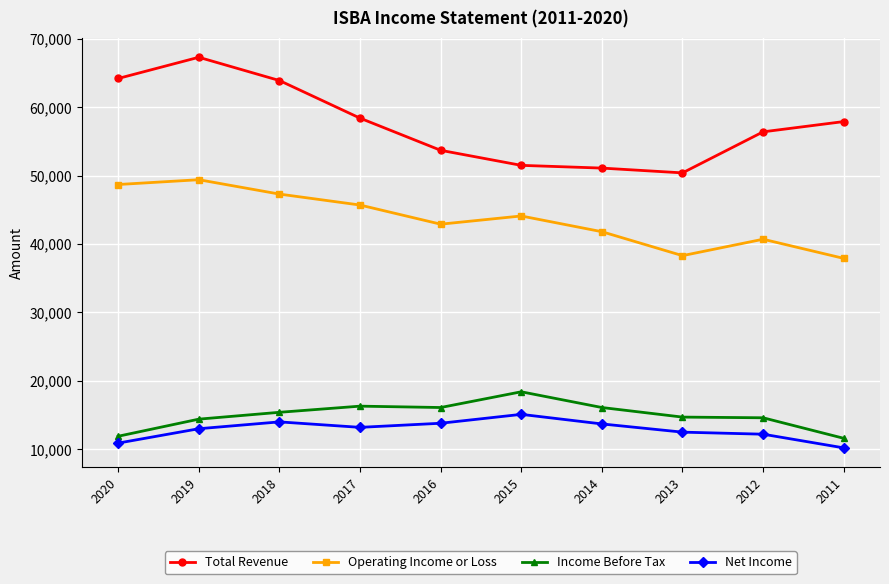

Is this an area chart (filled region under the line)?

No